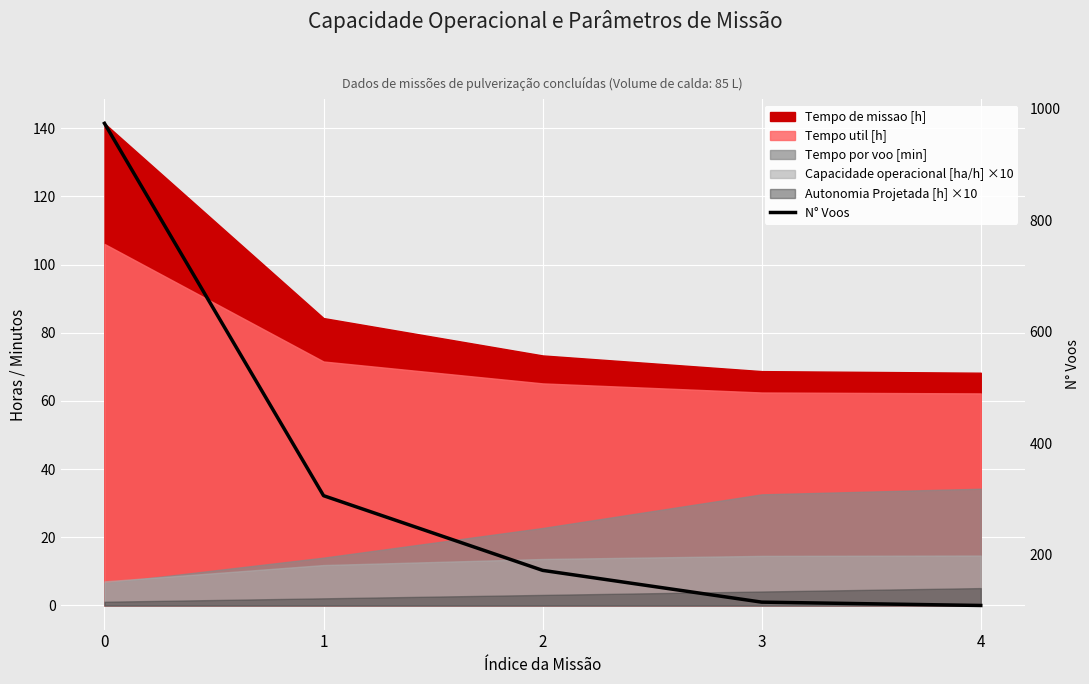

Is it true that the value at 2 is 172?

True